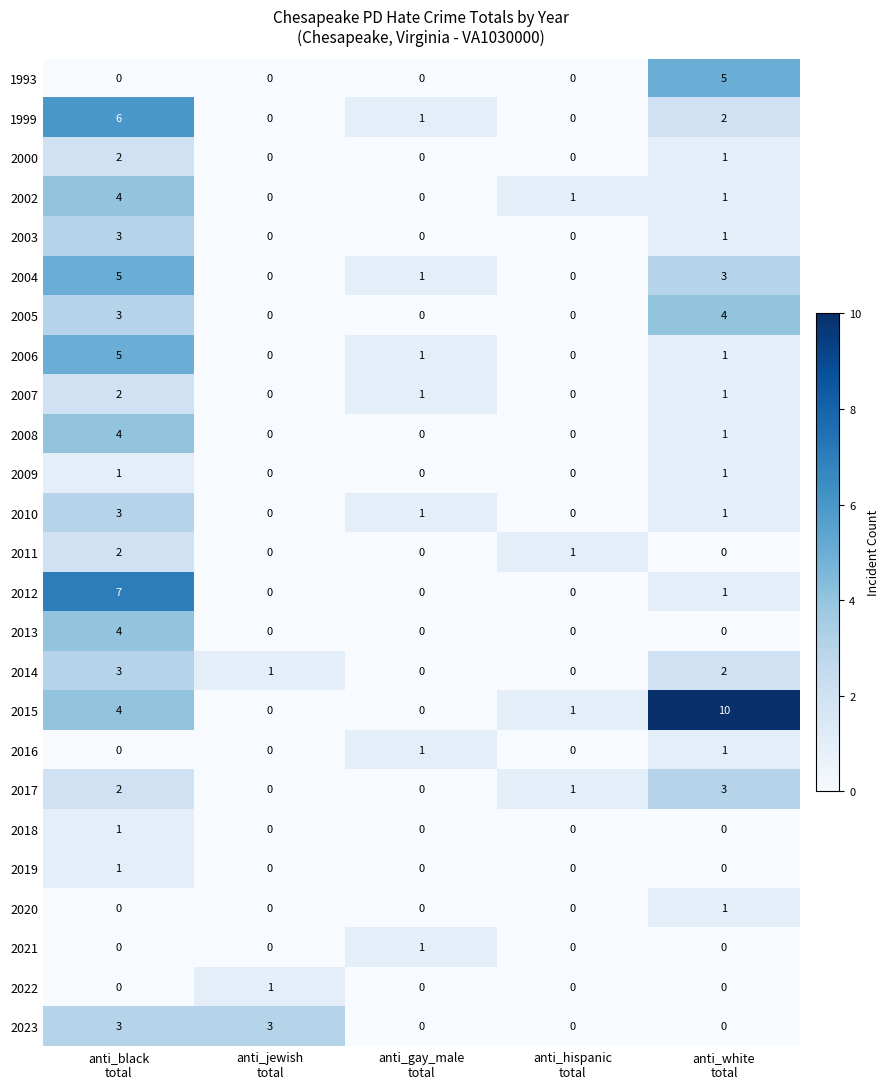

What is the maximum value for 2008?

4